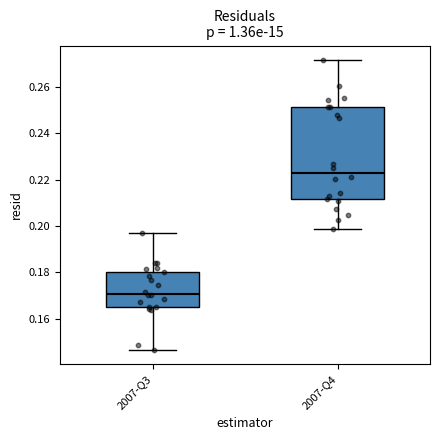

Reading left to right, transcribe this box plot: for each box, give where its median line is, the range the box spans, and where its two whiskers end, as read against the y-axis. The values are not printed on the chart, so give them approximately, as read against the axis.

2007-Q3: median 0.170, box 0.166 to 0.180, whiskers 0.146 to 0.198
2007-Q4: median 0.224, box 0.212 to 0.252, whiskers 0.198 to 0.272